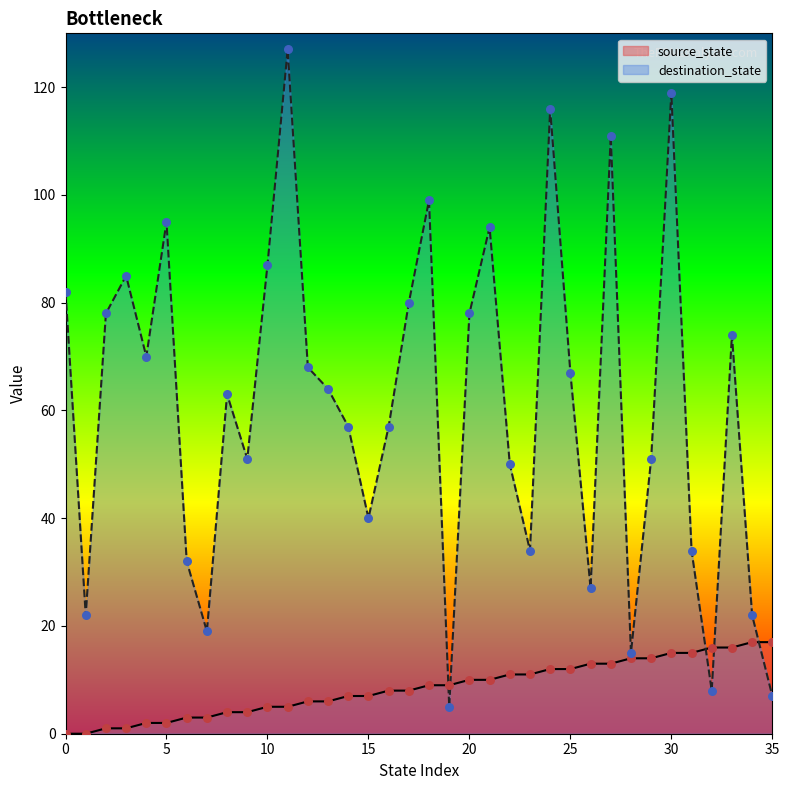

Which series has the largest total across all categories?

destination_state